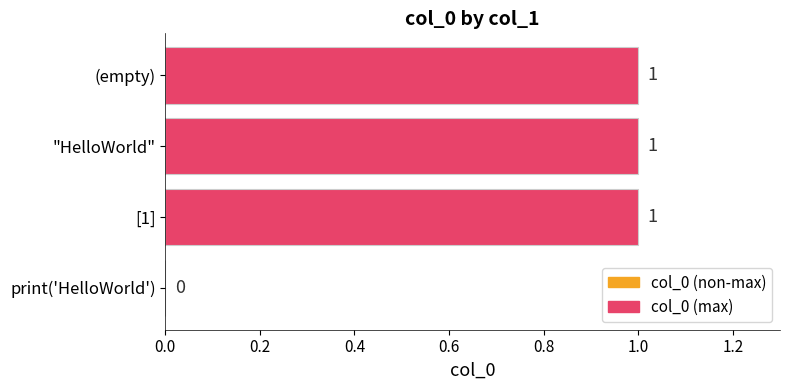

True or false: the data shows 1 at "HelloWorld".

True